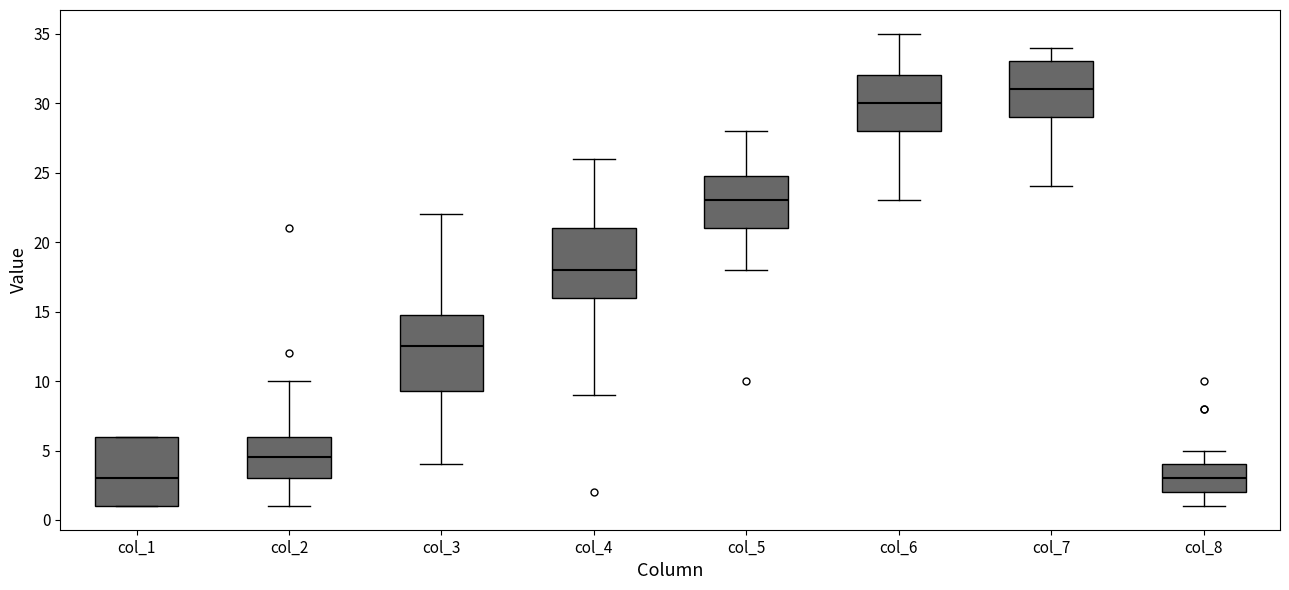

Which box is the tallest, from its lower edge to its upper edge?

col_3